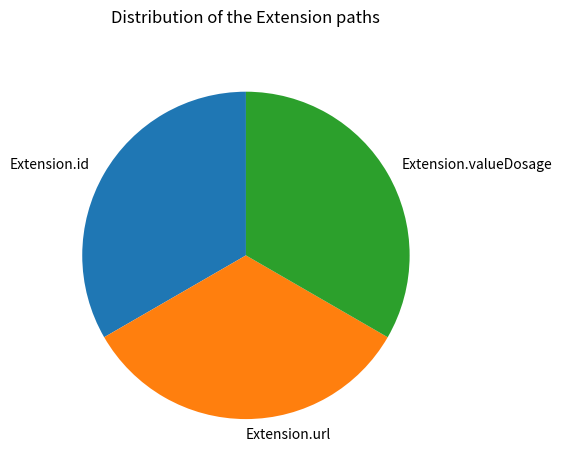

The Extension.valueDosage slice represents 43% of the pie. True or false?

False